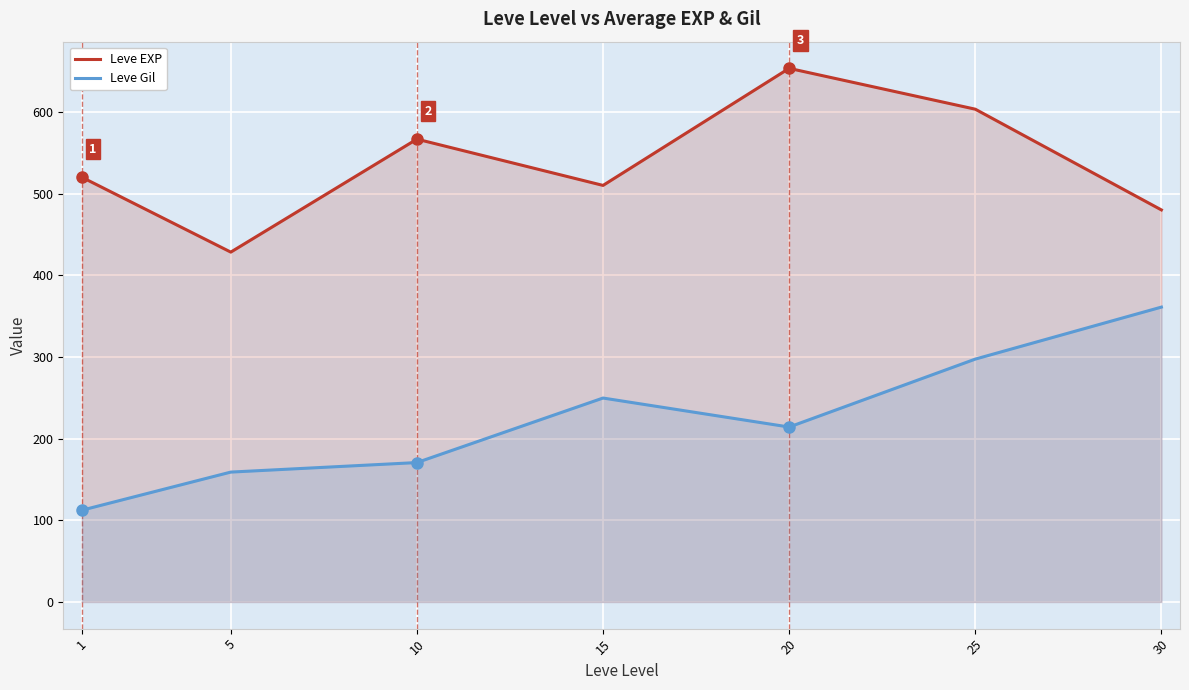

The Leve EXP series shows 510.0 at 15. True or false?

True